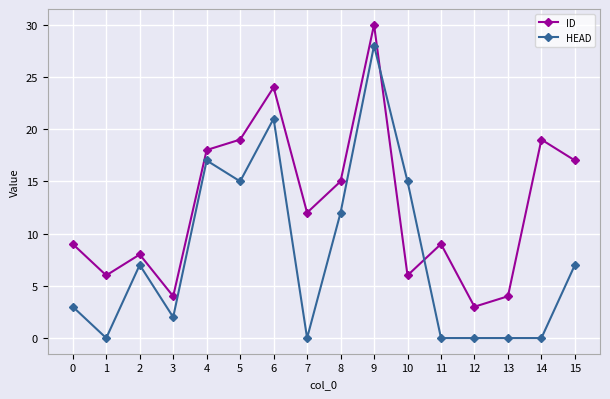

What is the average value of the ID series?

13